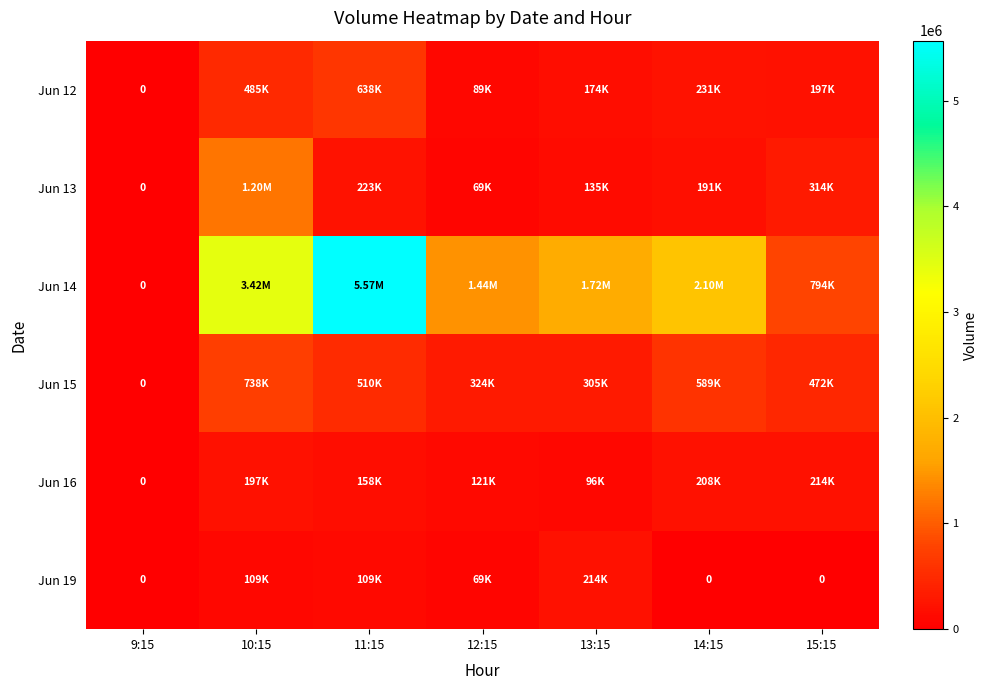

What is the sum of the Jun 13 values at 15:15 and 14:15?

505588